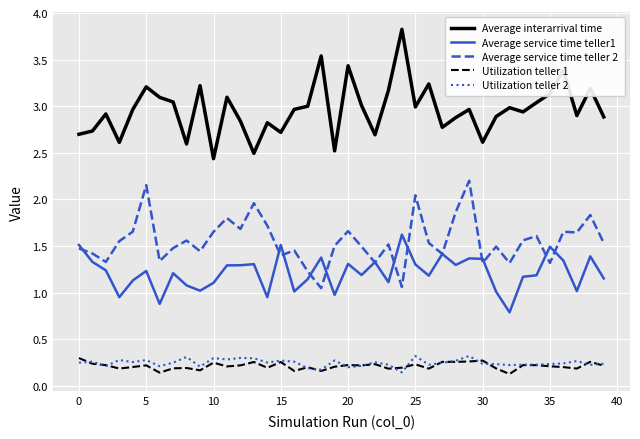

In Utilization teller 1, how many points are higher than both neighbors (excluding endpoints)?

13